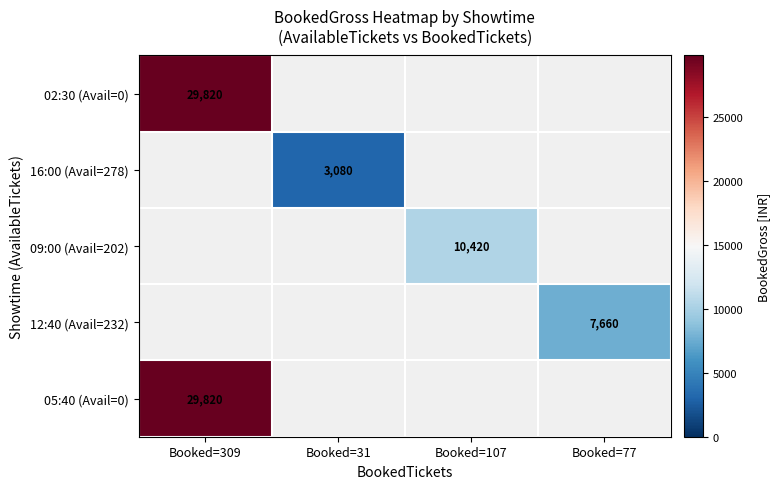

Count the number of categories in the chart.

4